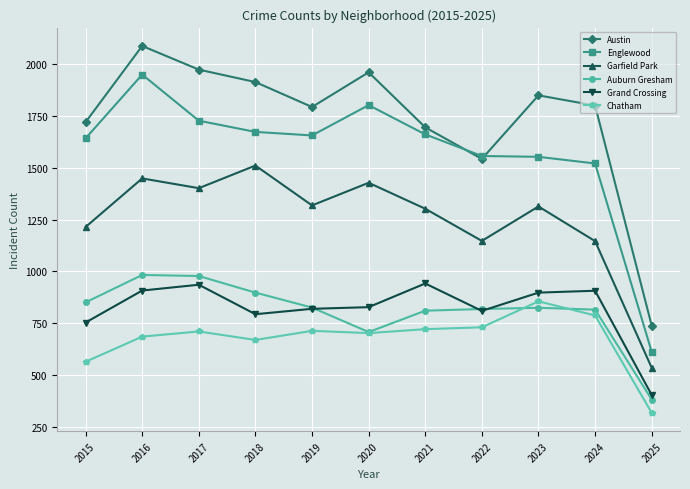

How many data points does each series have?

11